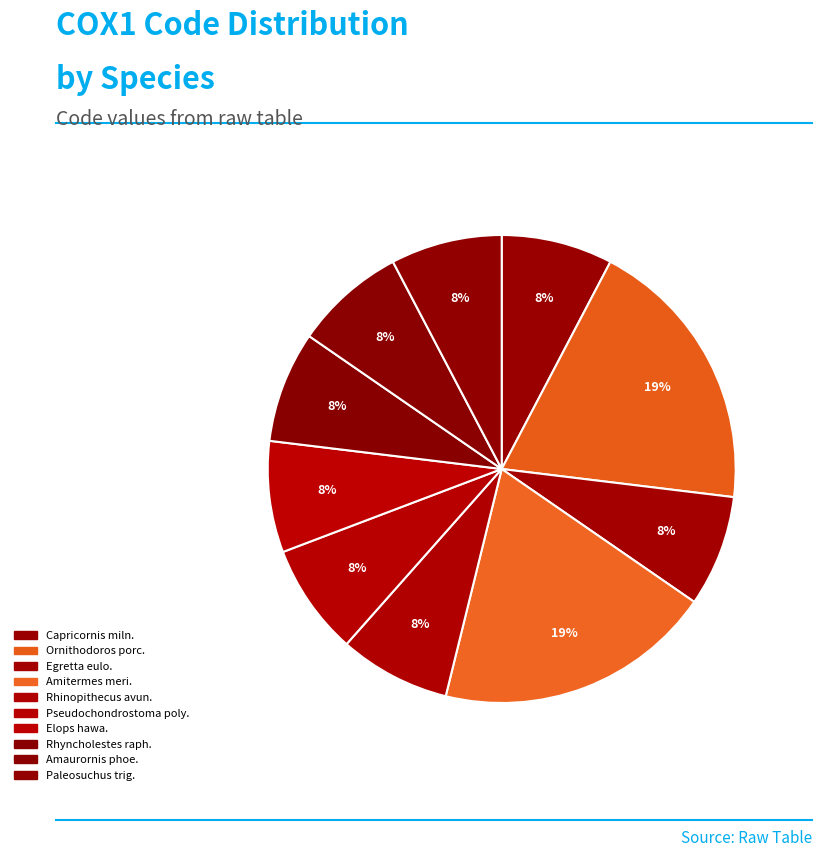

How many segments does this pie chart have?

10